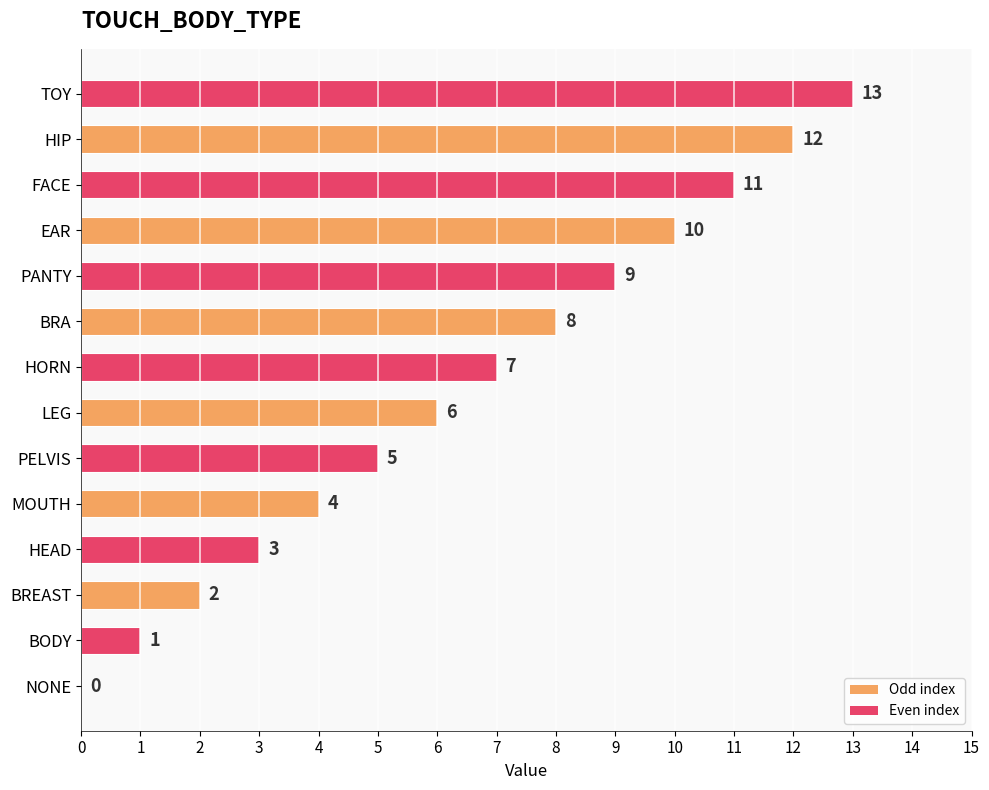

What is the sum of all values?

91